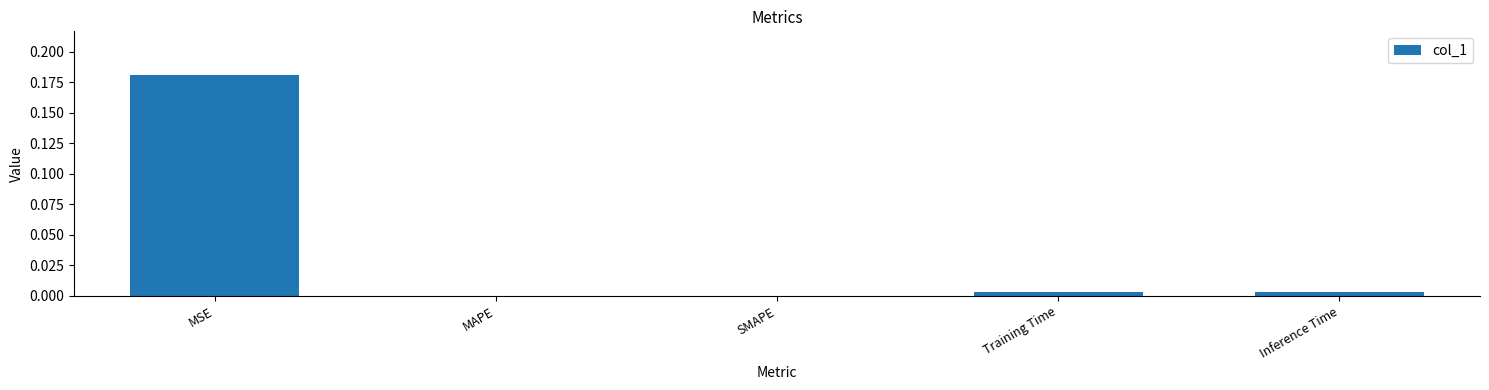

Are the bars horizontal?

No